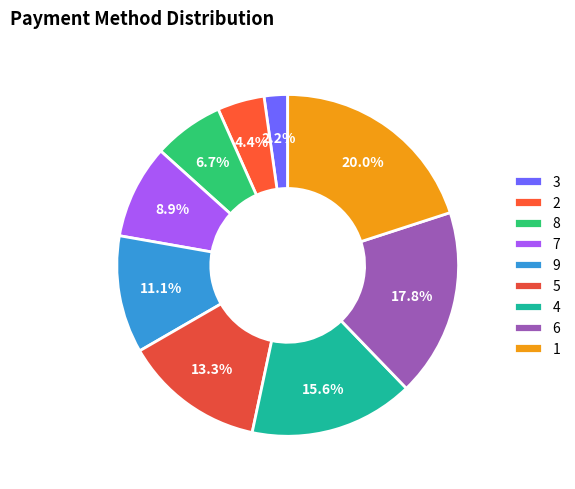

What is the largest slice in the pie chart?

1